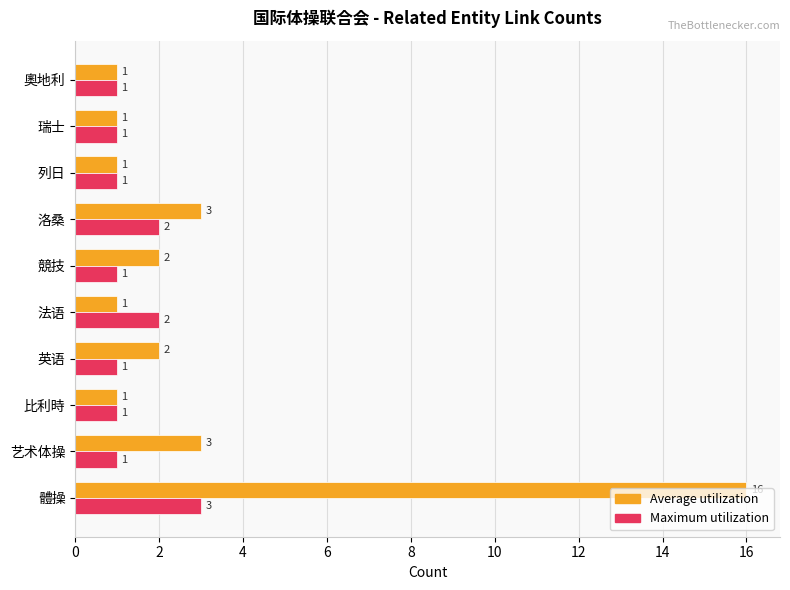

The value of Maximum utilization at 英语 is 0. True or false?

False